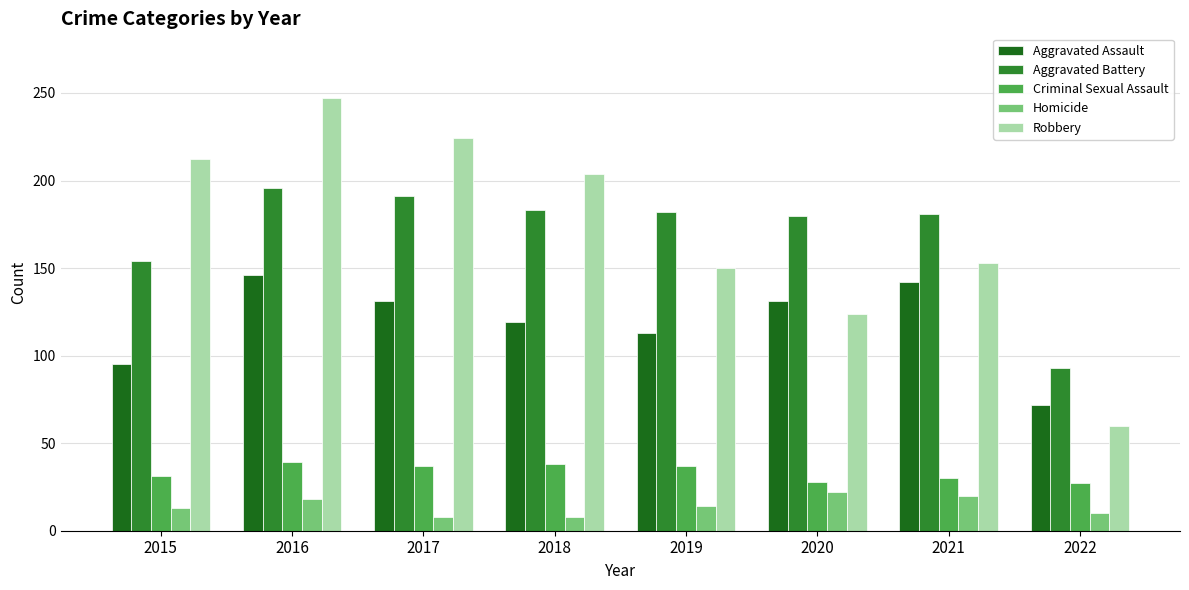

True or false: Criminal Sexual Assault has a value of 30 at 2021.

True